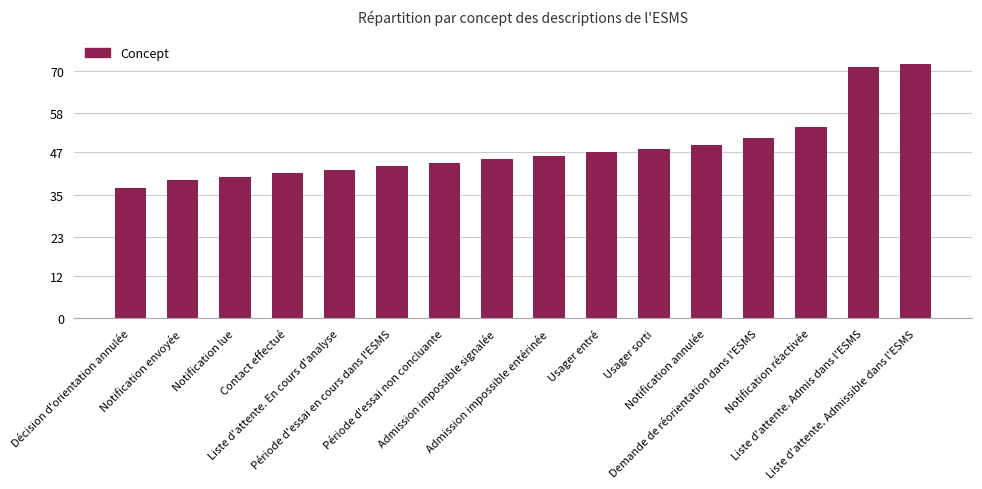

Reading left to right, extract all data points from this chart.

Décision d'orientation annulée=37	Notification envoyée=39	Notification lue=40	Contact effectué=41	Liste d'attente. En cours d'analyse=42	Période d'essai en cours dans l'ESMS=43	Période d'essai non concluante=44	Admission impossible signalée=45	Admission impossible entérinée=46	Usager entré=47	Usager sorti=48	Notification annulée=49	Demande de réorientation dans l'ESMS=51	Notification réactivée=54	Liste d'attente. Admis dans l'ESMS=71	Liste d'attente. Admissible dans l'ESMS=72